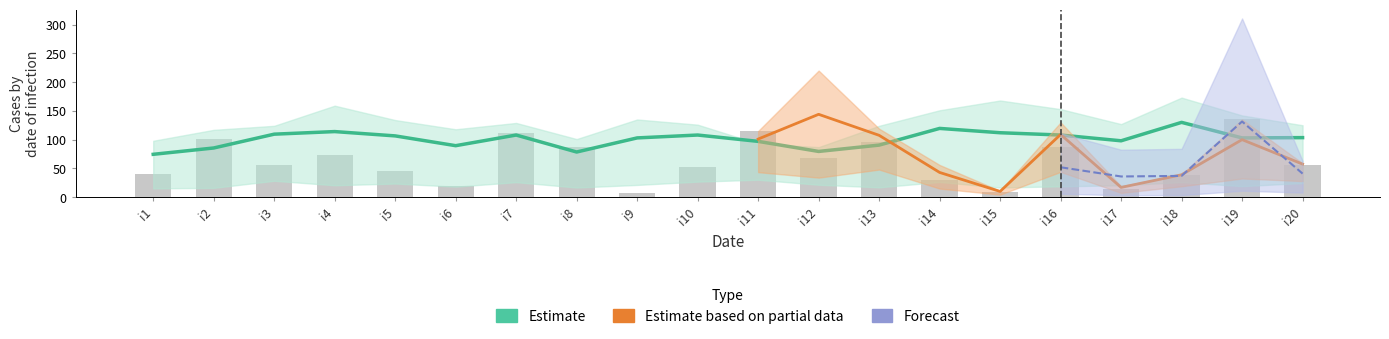

At which label is pi13 closest to 115?

i13